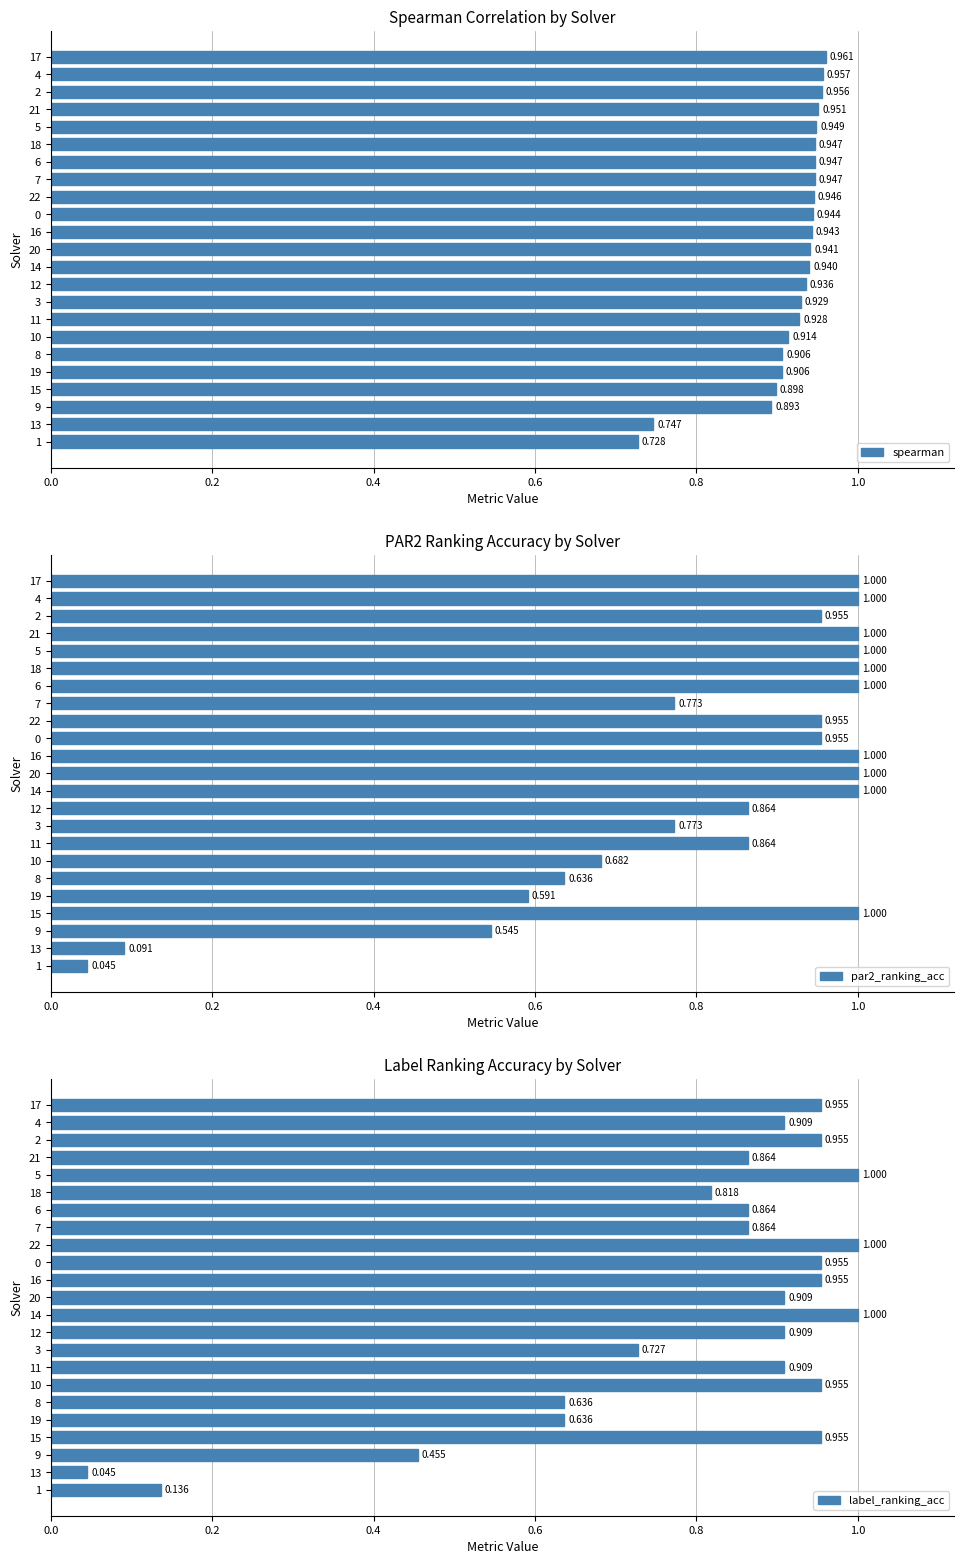

Reading left to right, what are all the values shown in this chart?

spearman: 0.7	0.7	0.9	0.9	0.9	0.9	0.9	0.9	0.9	0.9	0.9	0.9	0.9	0.9	0.9	0.9	0.9	0.9	0.9	1.0	1.0	1.0	1.0
par2_ranking_acc: 0.0	0.1	0.5	1.0	0.6	0.6	0.7	0.9	0.8	0.9	1.0	1.0	1.0	1.0	1.0	0.8	1.0	1.0	1.0	1.0	1.0	1.0	1.0
label_ranking_acc: 0.1	0.0	0.5	1.0	0.6	0.6	1.0	0.9	0.7	0.9	1.0	0.9	1.0	1.0	1.0	0.9	0.9	0.8	1.0	0.9	1.0	0.9	1.0